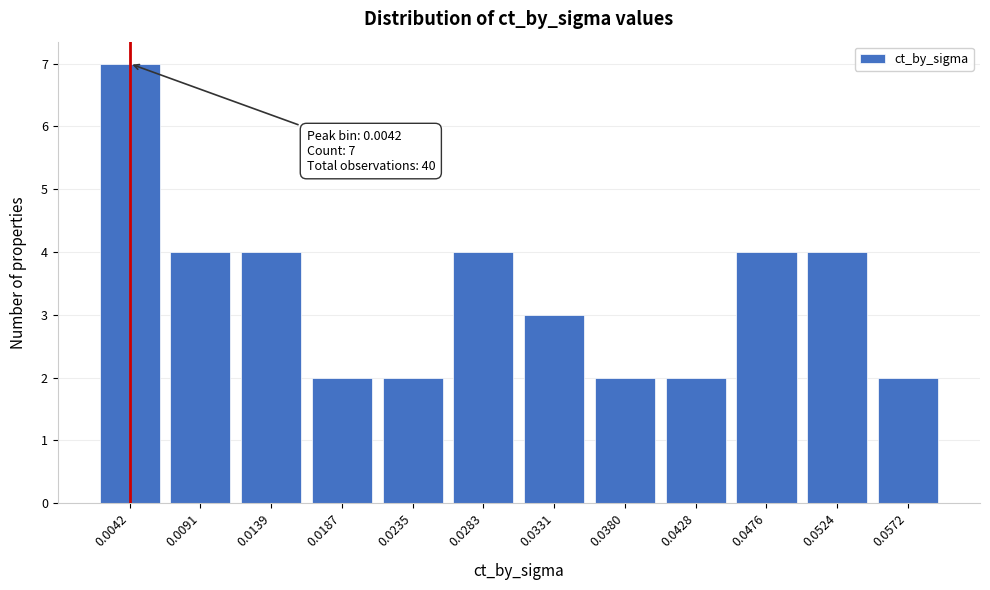

Reading right to left, list all the values displayed in this chart.

2	4	4	2	2	3	4	2	2	4	4	7